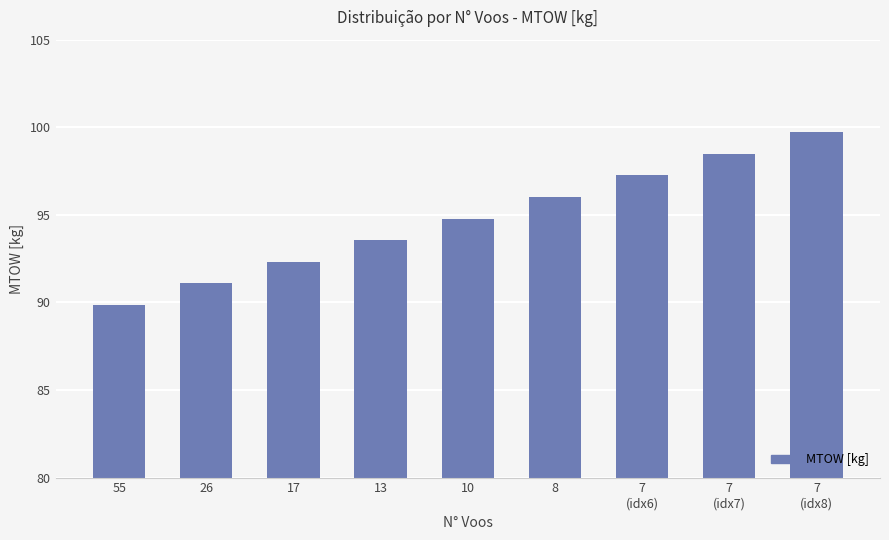

How many data points are less than 94?

4